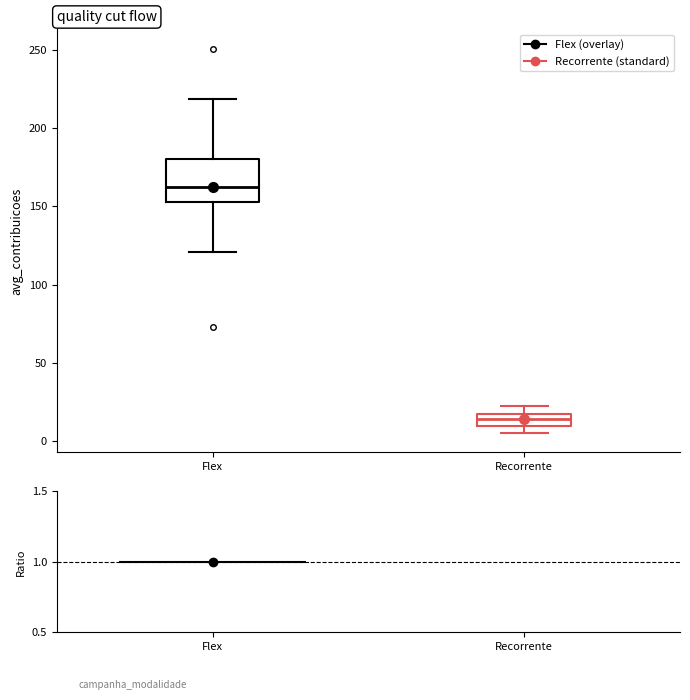

Reading left to right, transcribe this box plot: for each box, give where its median line is, the range the box spans, and where its two whiskers end, as read against the y-axis. The values are not printed on the chart, so give them approximately, as read against the axis.

Flex: median 165, box 155 to 180, whiskers 120 to 220
Recorrente: median 15, box 10 to 20, whiskers 5 to 20 (above the box's upper edge)